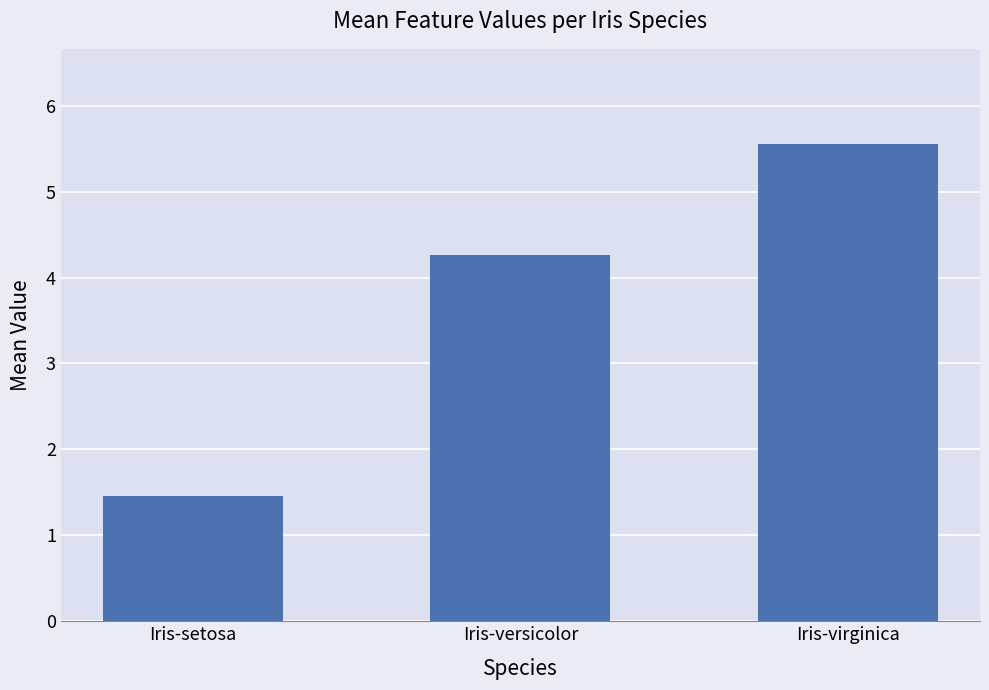

Between Iris-versicolor and Iris-virginica, which is larger?

Iris-virginica